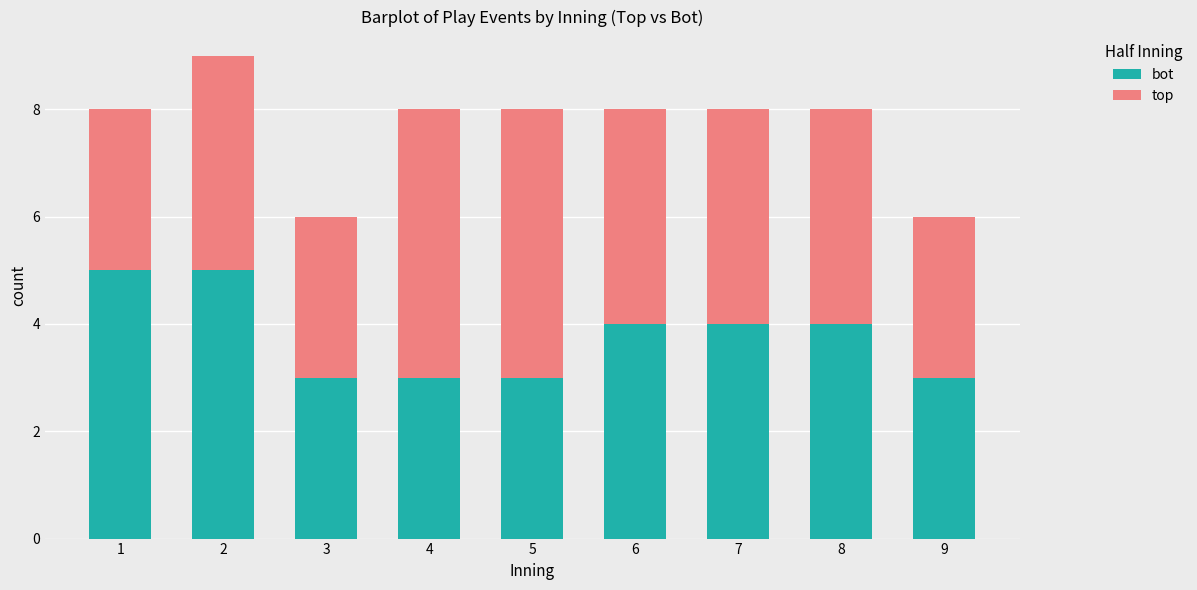

How many values in the bot series are below 4?

4